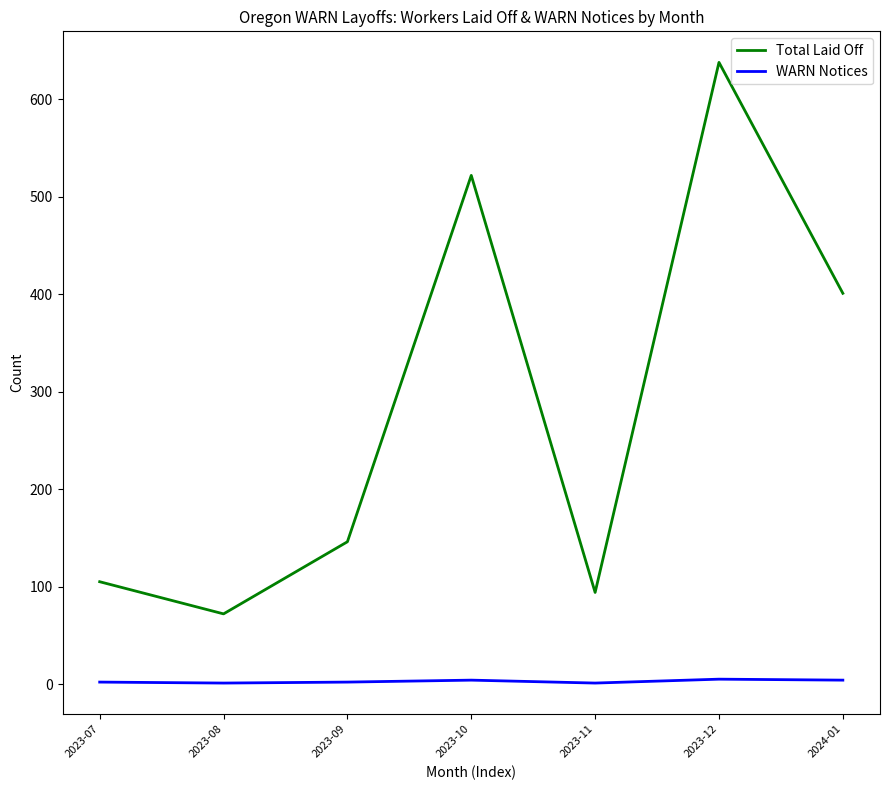

At which category is the sum across all series the highest?

2023-12